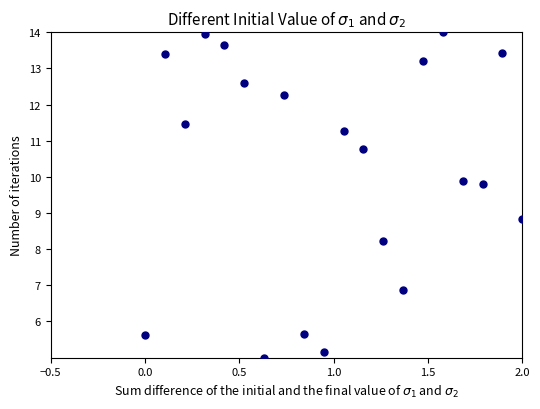

What Y value in the scatter plot is closest to 9?

8.8